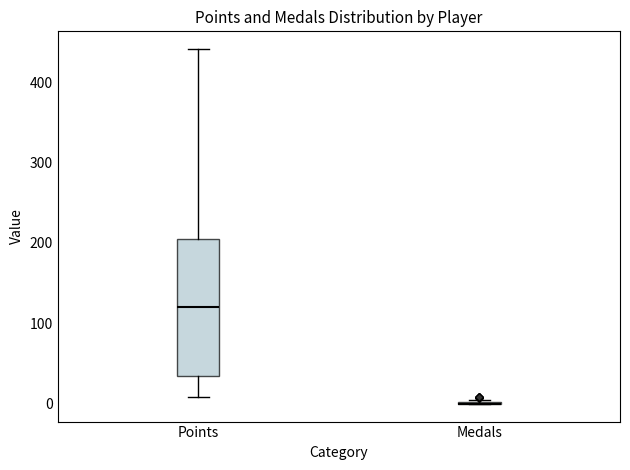

Reading left to right, transcribe this box plot: for each box, give where its median line is, the range the box spans, and where its two whiskers end, as read against the y-axis. The values are not printed on the chart, so give them approximately, as read against the axis.

Points: median 120, box 40 to 200, whiskers 10 to 440
Medals: box collapsed to a line at 0, whiskers 0 to 10